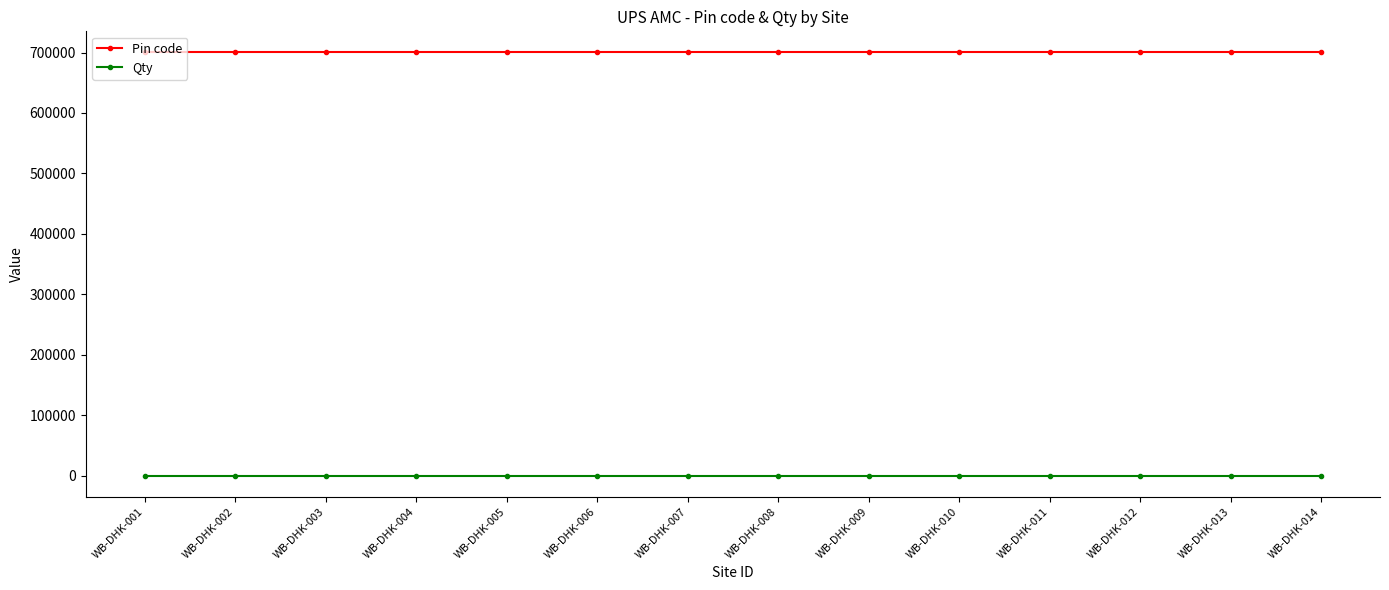

What is the maximum value for Qty?

1